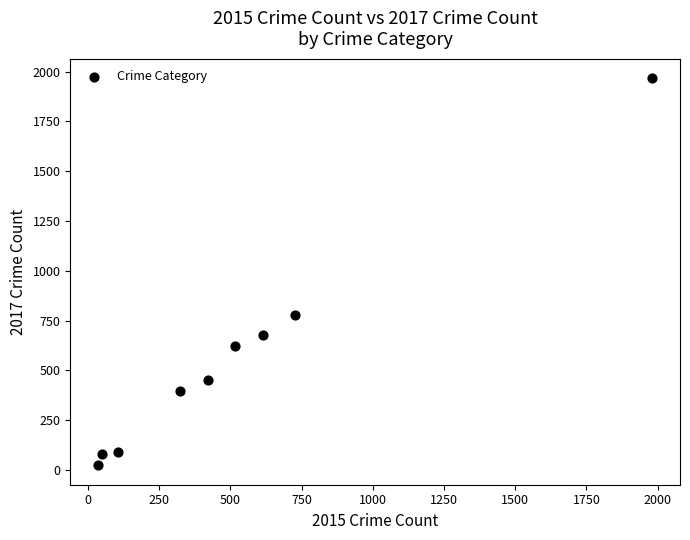

What Y value in the scatter plot is closest to 995?

780